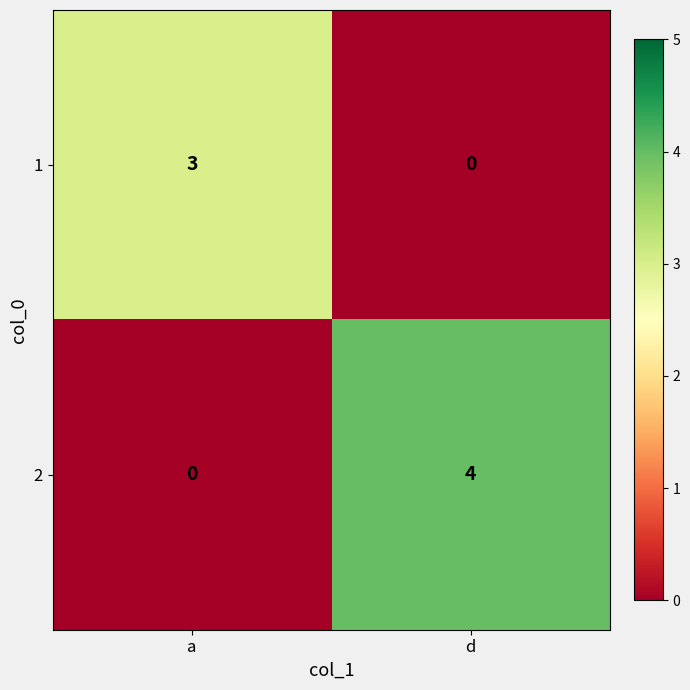

The 2 series shows 6 at d. True or false?

False